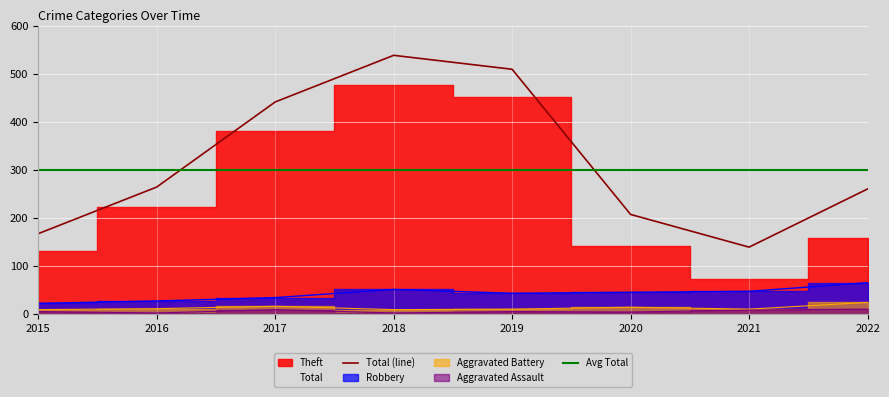

What is the highest value of the Aggravated Assault series?

10